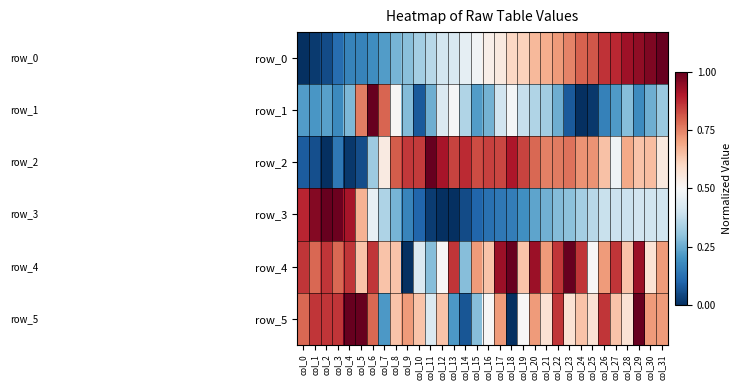

What is the total value across all series at col_25?

3.0